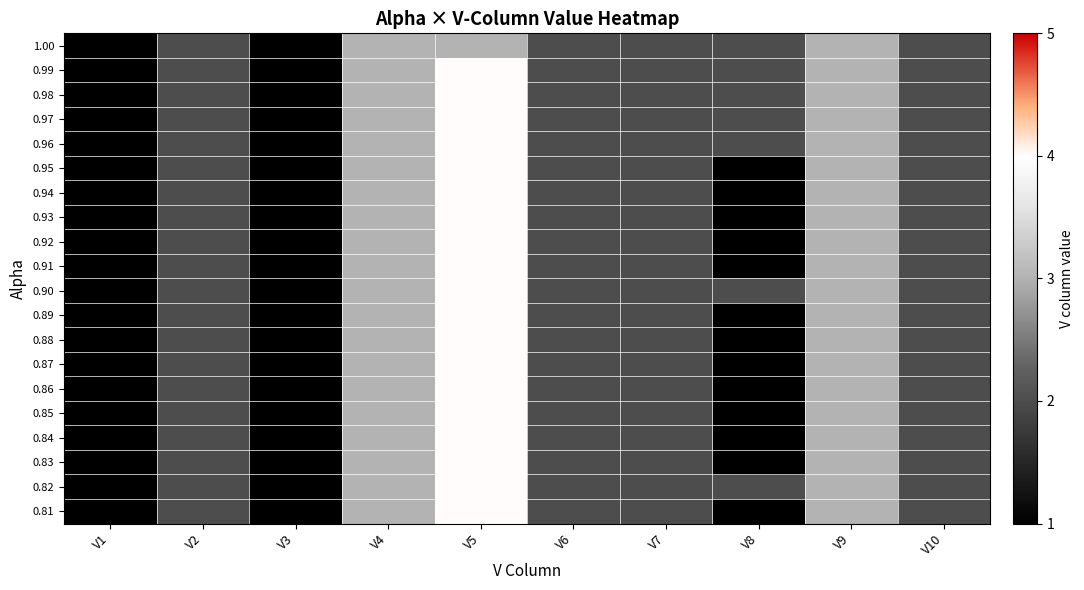

What is the smallest value displayed?

1